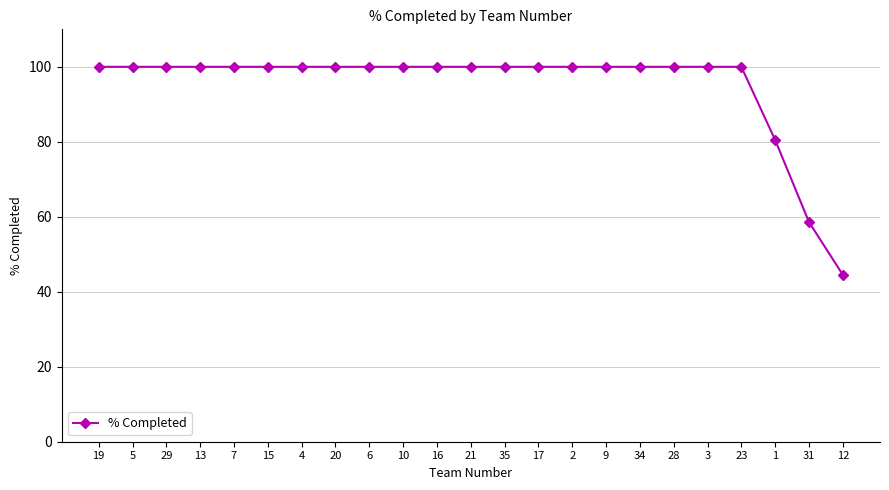

What is the average value?

94.9